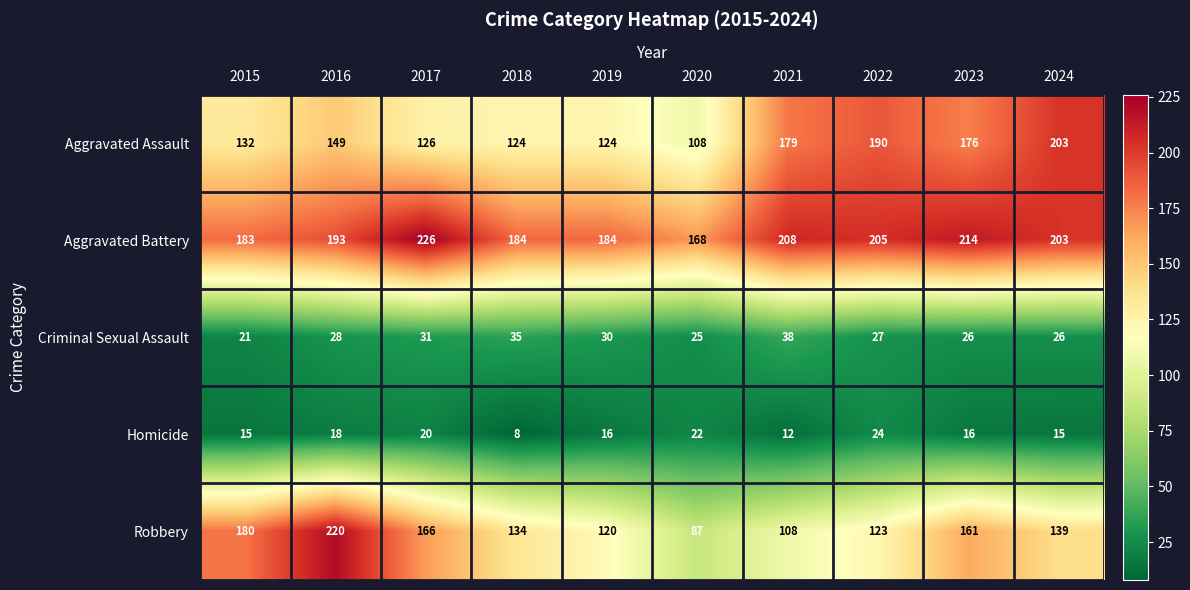

Rank the series by their maximum value, from lowest to highest.

Homicide, Criminal Sexual Assault, Aggravated Assault, Robbery, Aggravated Battery